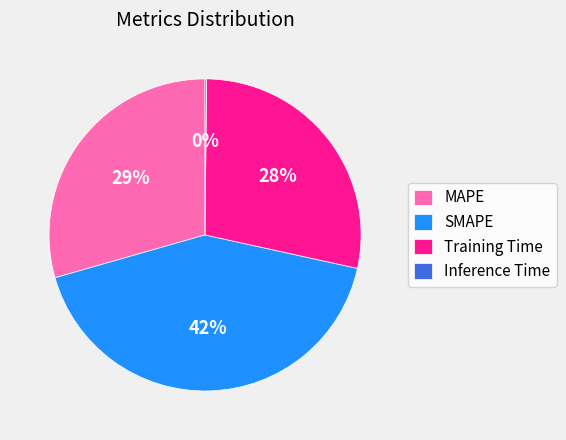

To the nearest percent, what is the average slice percentage?

25%